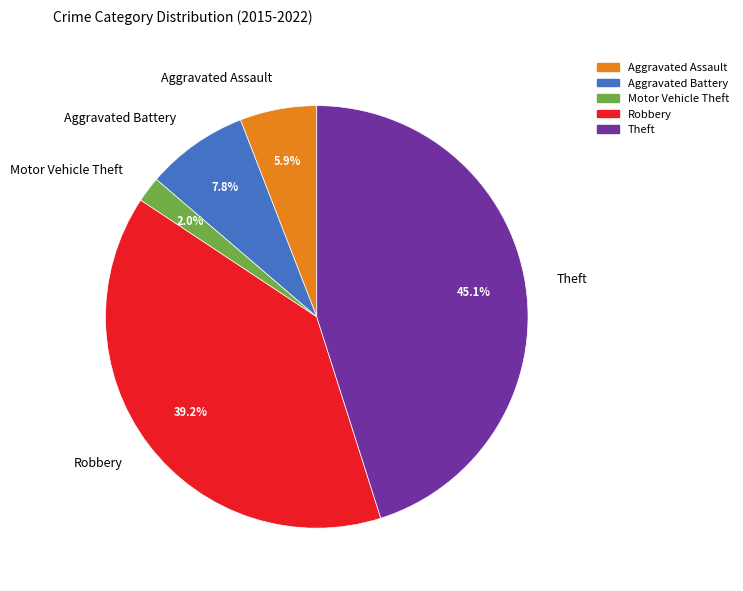

To the nearest percent, what is the difference between the Aggravated Battery and Theft slice percentages?

37%